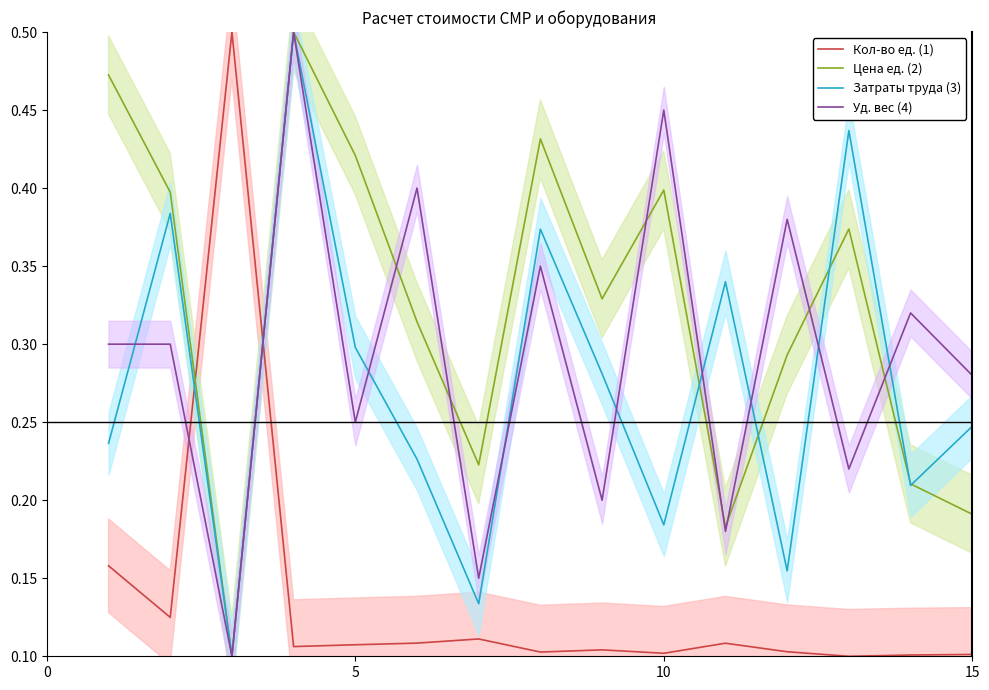

The Цена ед. (2) series shows 0.3 at 15. True or false?

False